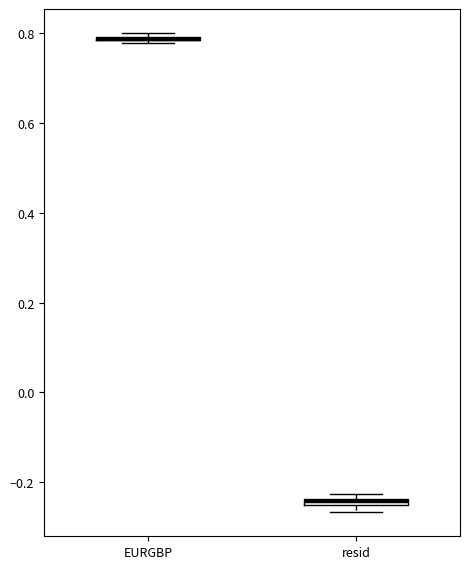

Where is the lower edge of the box for resid on the y-axis? The values are not printed on the chart, so give them approximately, as read against the axis.

-0.26